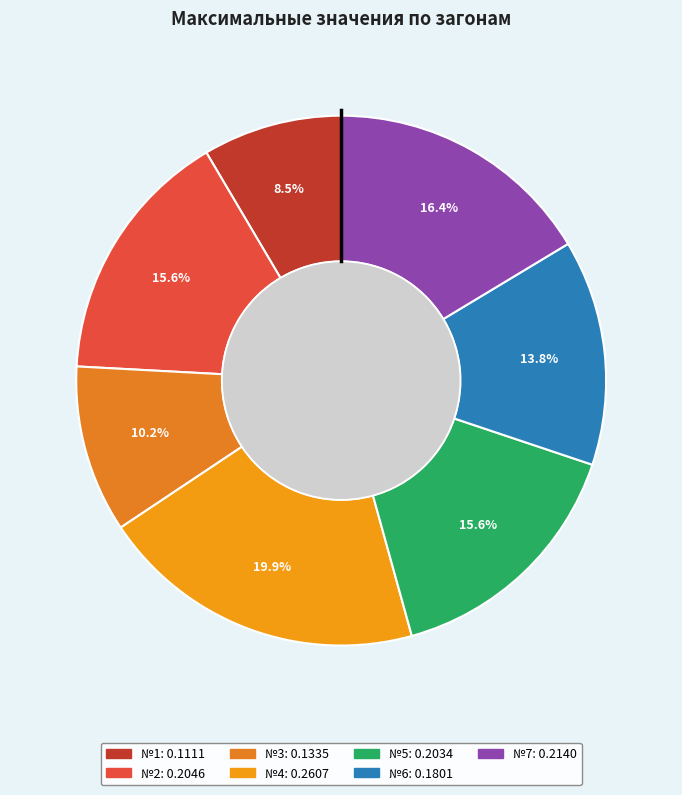

What is the smallest slice in the pie chart?

№1